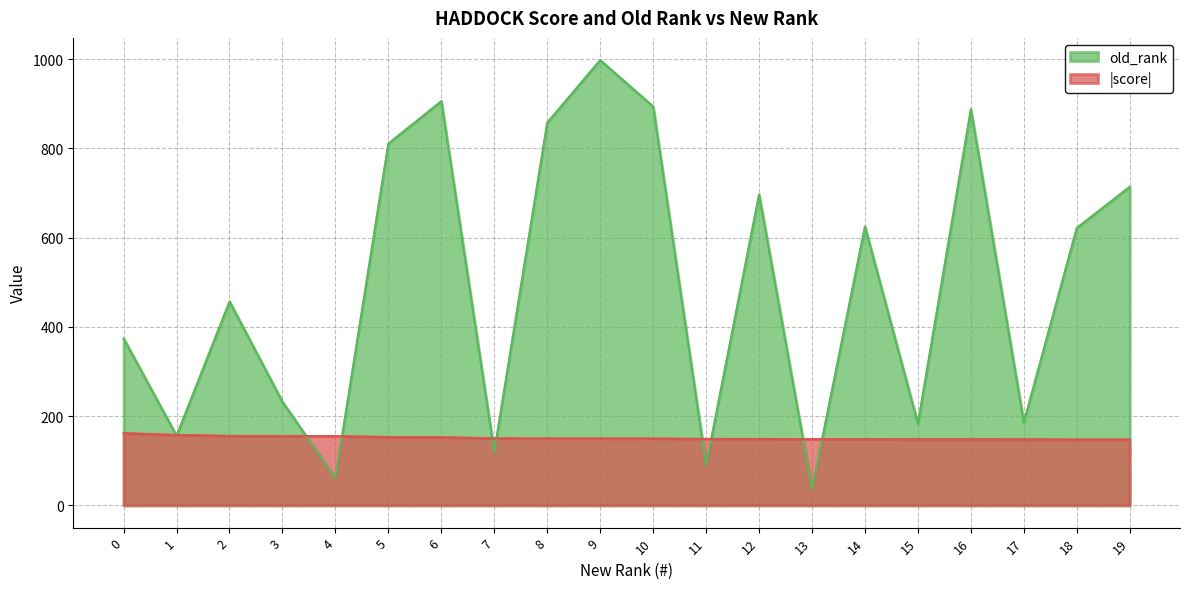

The value of old_rank at 14 is 625.0. True or false?

True